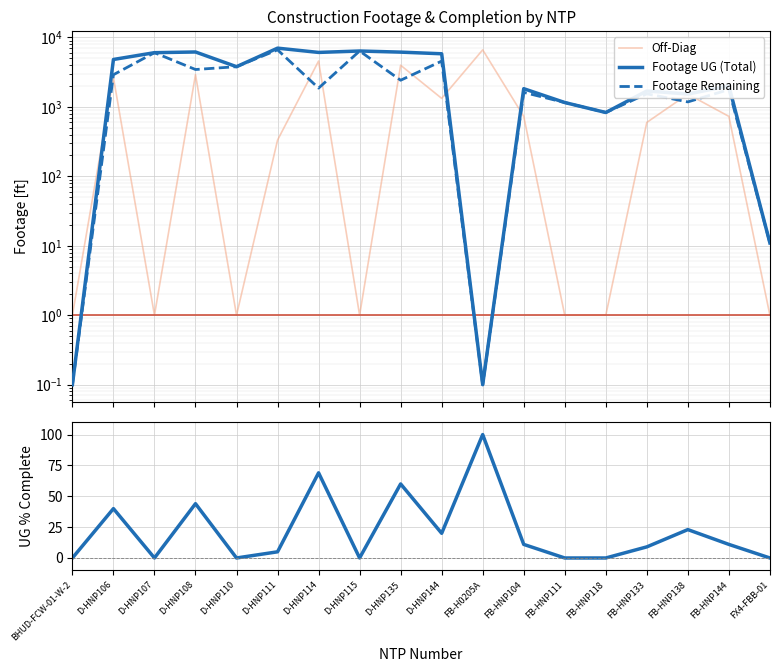

Reading left to right, list all the values displayed in this chart.

Off-Diag: 1.0	2654.6	1.0	2920.0	1.0	332.7	4578.5	1.0	3981.4	1327.8	6635.0	730.7	1.0	1.0	598.1	1526.8	730.7	1.0
Footage UG (Total): 0.1	4822.0	6041.0	6182.0	3796.0	7020.0	6092.0	6387.0	6152.0	5825.0	0.1	1831.0	1157.0	831.0	1697.0	1534.0	2003.0	11.0
Footage Remaining: 0.1	2908.0	6041.0	3458.0	3796.0	6634.0	1865.0	6387.0	2422.0	4568.0	0.1	1619.0	1157.0	831.0	1544.0	1181.0	1778.0	11.0
UG Percentage Complete: 0.0	40.0	0.0	44.0	0.0	5.0	69.0	0.0	60.0	20.0	100.0	11.0	0.0	0.0	9.0	23.0	11.0	0.0